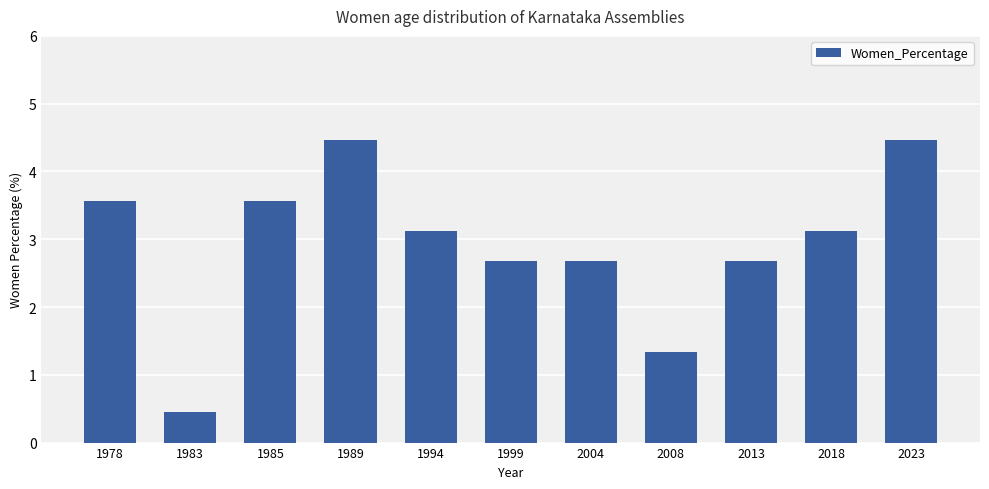

What is the minimum value shown in the chart?

0.5